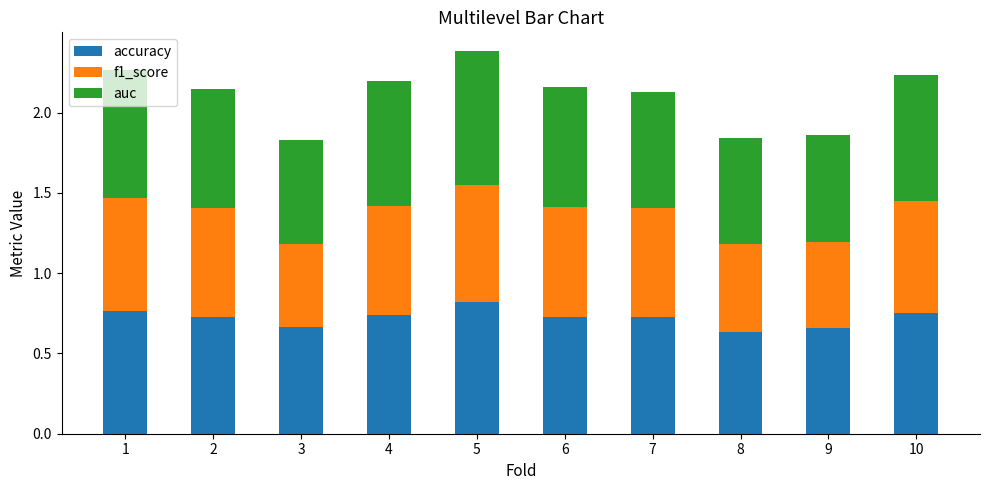

At which label does accuracy reach its peak?

5